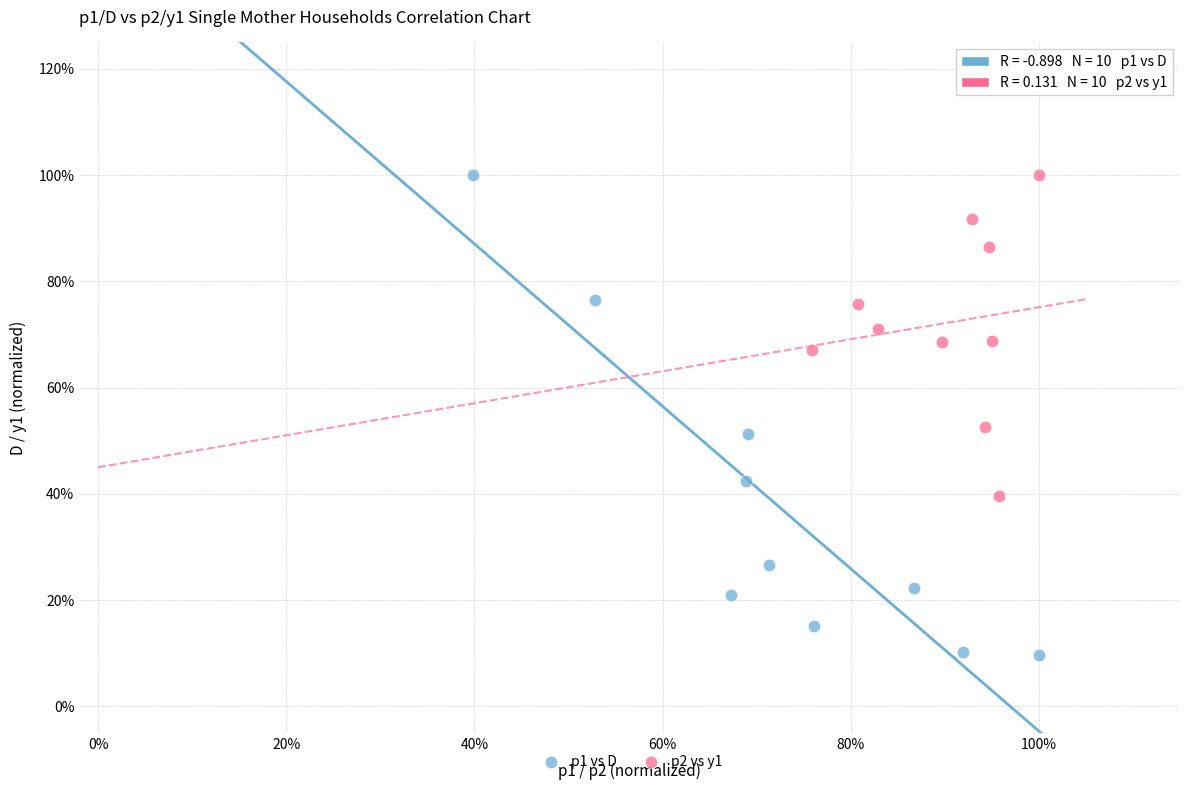

What are all the series names shown in the legend?

p1 vs D, p2 vs y1